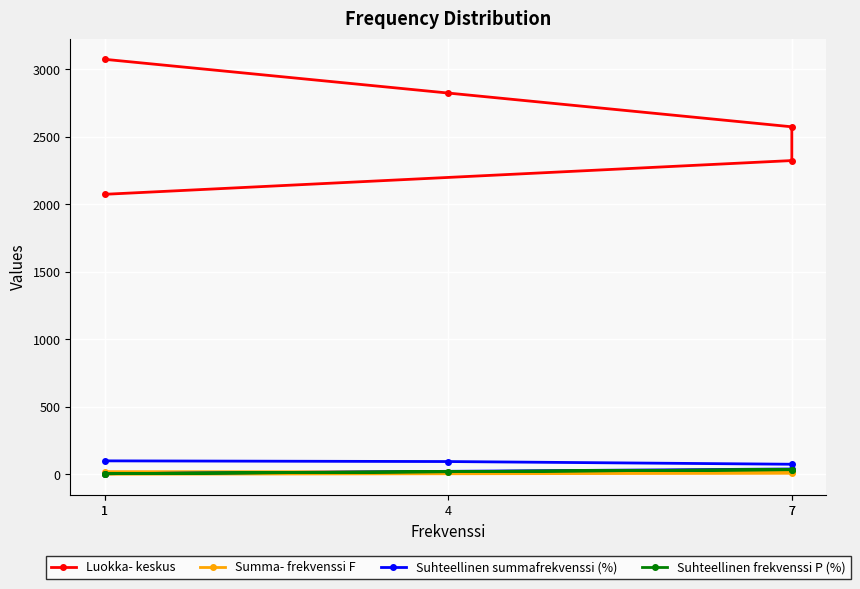

True or false: Suhteellinen frekvenssi P (%) has more than 2 interior local peaks.

False